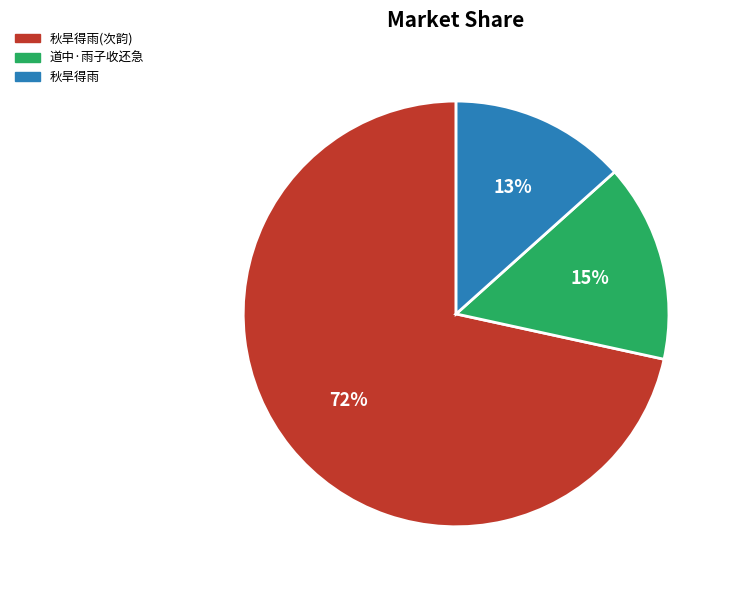

Between 秋旱得雨 and 秋旱得雨(次韵), which is larger?

秋旱得雨(次韵)